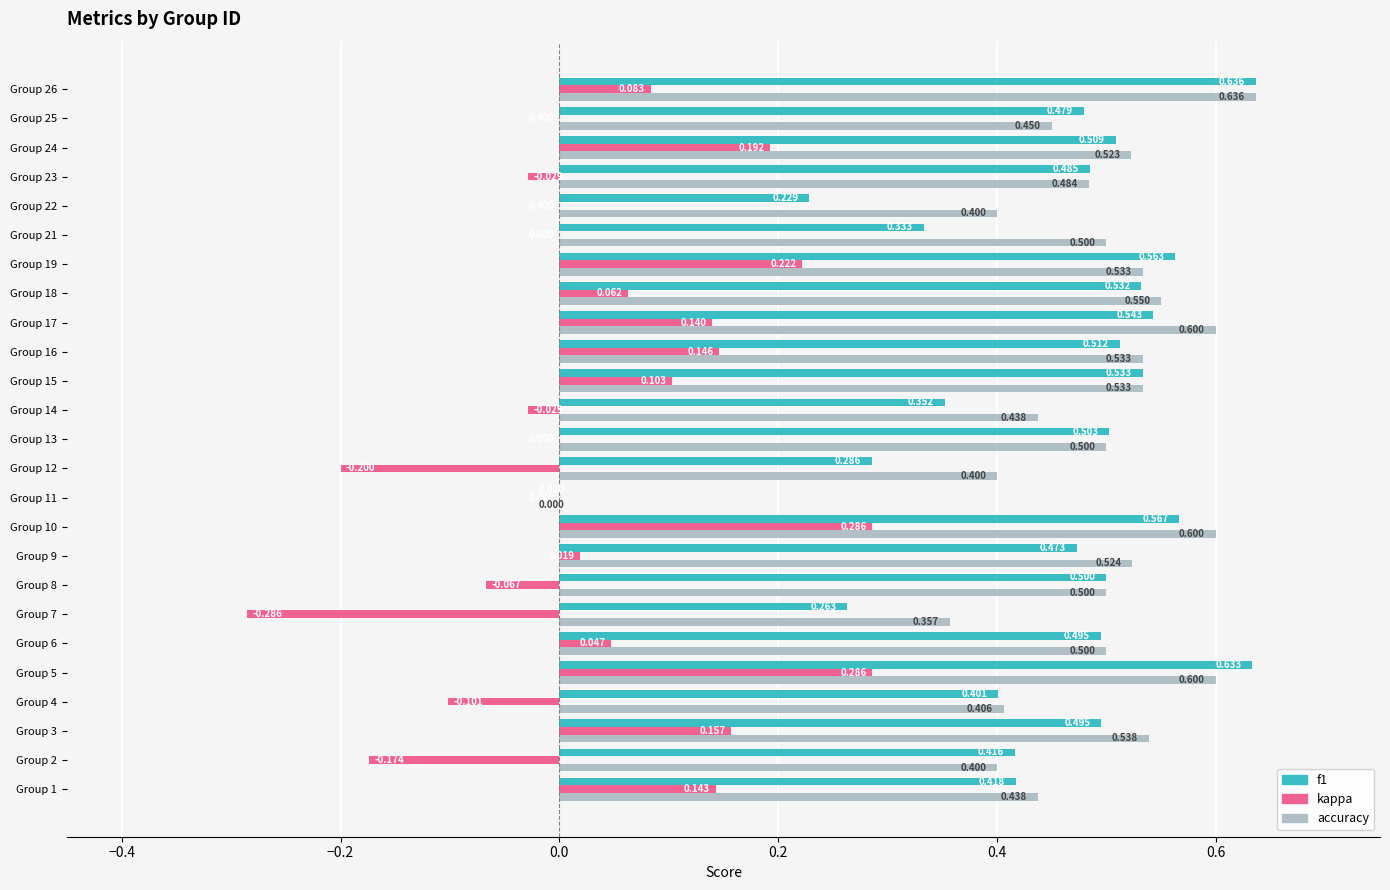

Which series has the largest total across all categories?

accuracy